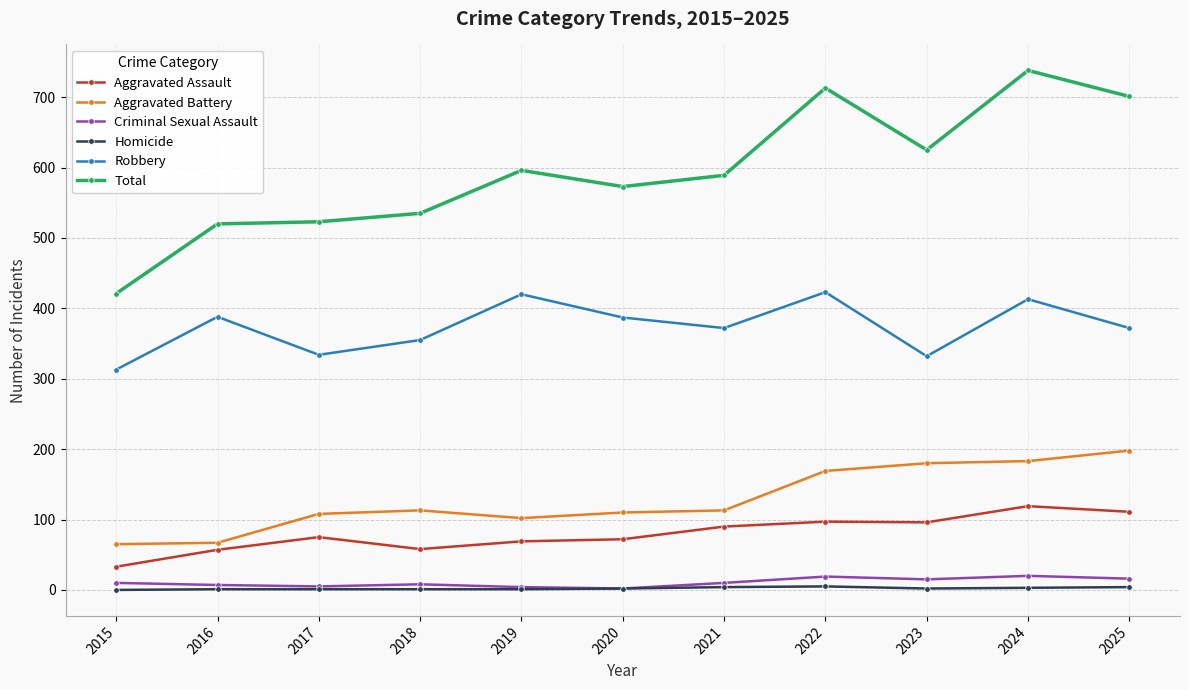

The value of Aggravated Battery at 2017 is 108. True or false?

True